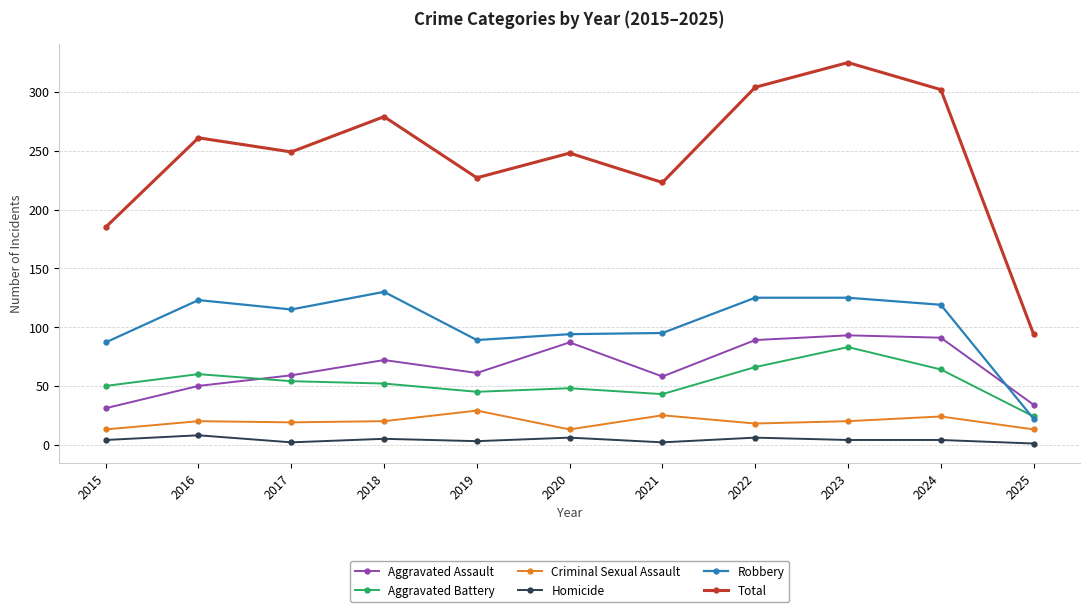

In Total, how many points are higher than both neighbors (excluding endpoints)?

4